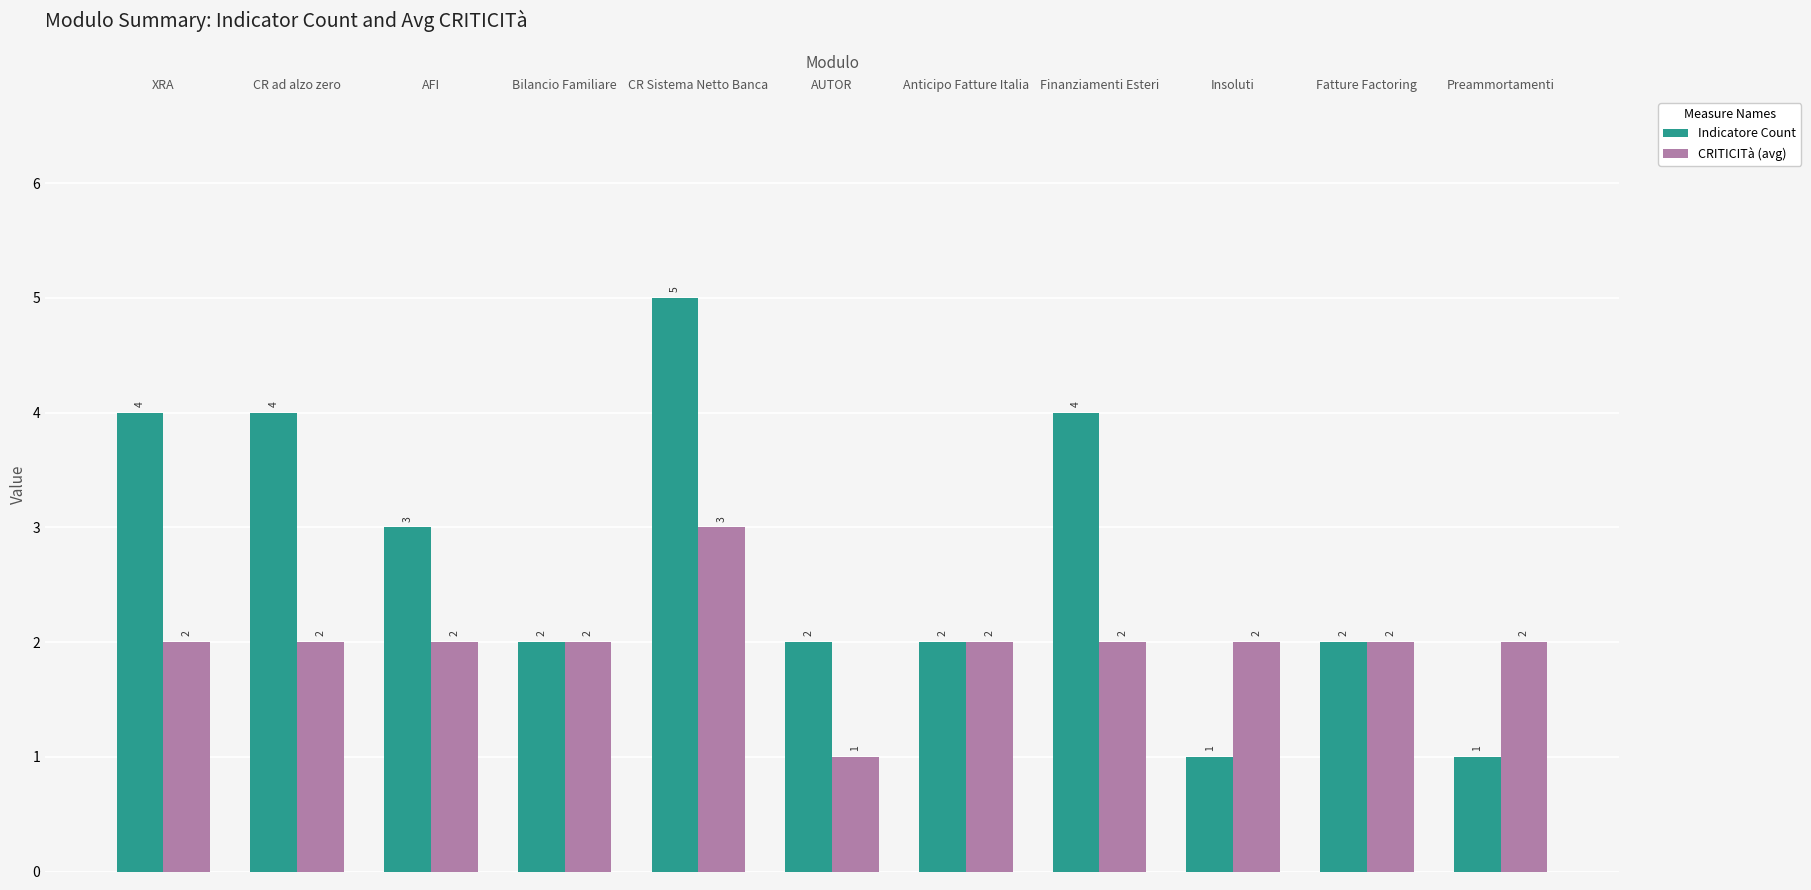

Reading left to right, what are all the values shown in this chart?

Indicatore Count: XRA=4	CR ad alzo zero=4	AFI=3	Bilancio Familiare=2	CR Sistema Netto Banca=5	AUTOR=2	Anticipo Fatture Italia=2	Finanziamenti Esteri=4	Insoluti=1	Fatture Factoring=2	Preammortamenti=1
CRITICITà (avg): XRA=2	CR ad alzo zero=2	AFI=2	Bilancio Familiare=2	CR Sistema Netto Banca=3	AUTOR=1	Anticipo Fatture Italia=2	Finanziamenti Esteri=2	Insoluti=2	Fatture Factoring=2	Preammortamenti=2